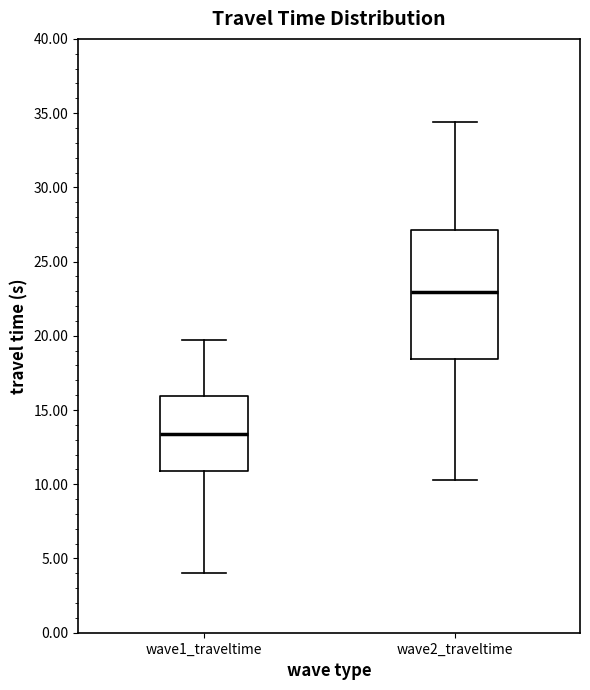

Reading left to right, read every box against the y-axis: the position of its median line, the range the box covers, and the ends of its whiskers. The values are not printed on the chart, so give them approximately, as read against the axis.

wave1_traveltime: median 13.5, box 11.0 to 16.0, whiskers 4.0 to 19.5
wave2_traveltime: median 23.0, box 18.5 to 27.0, whiskers 10.5 to 34.5